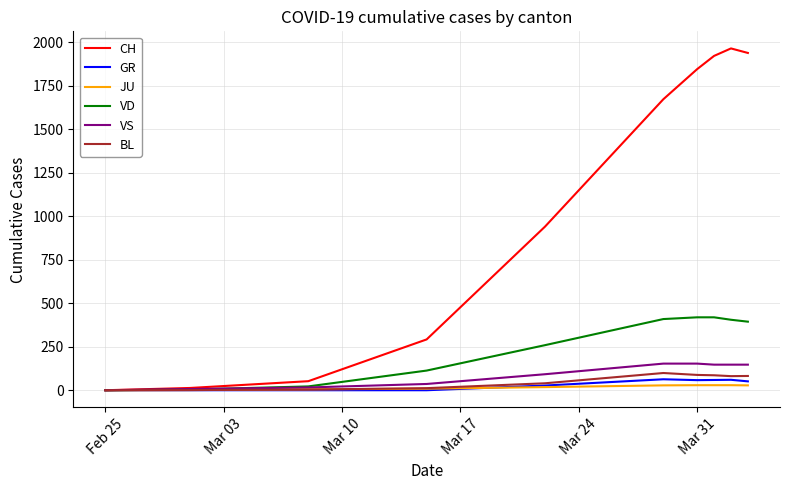

Which series has the widest spread of values?

CH